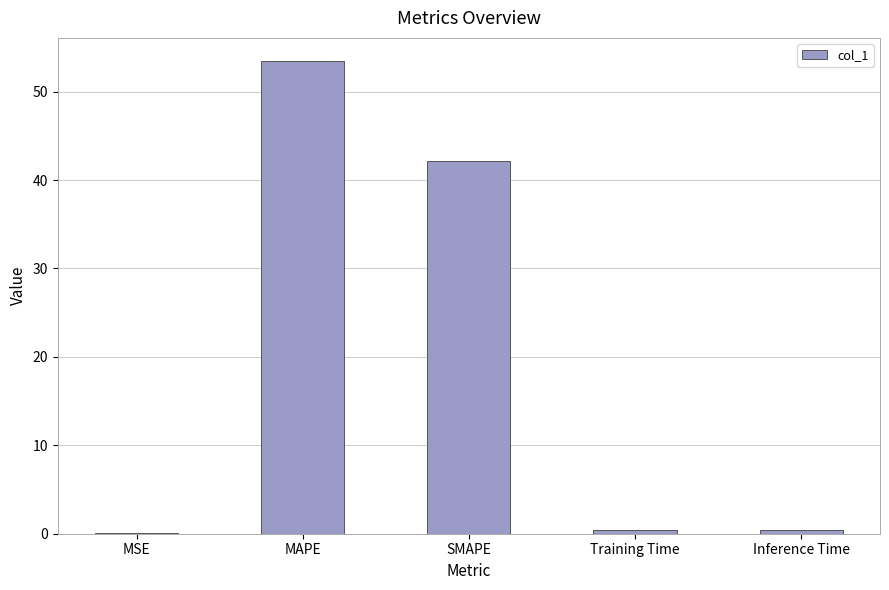

What is the sum of all values?

96.5